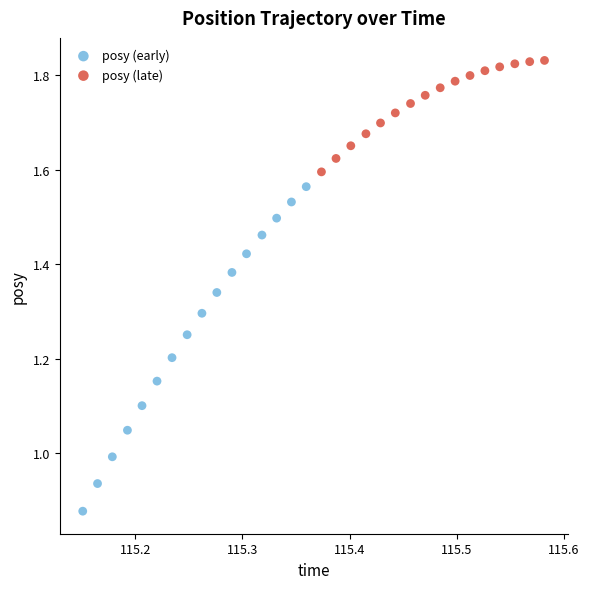

What are all the series names shown in the legend?

posy (early), posy (late)